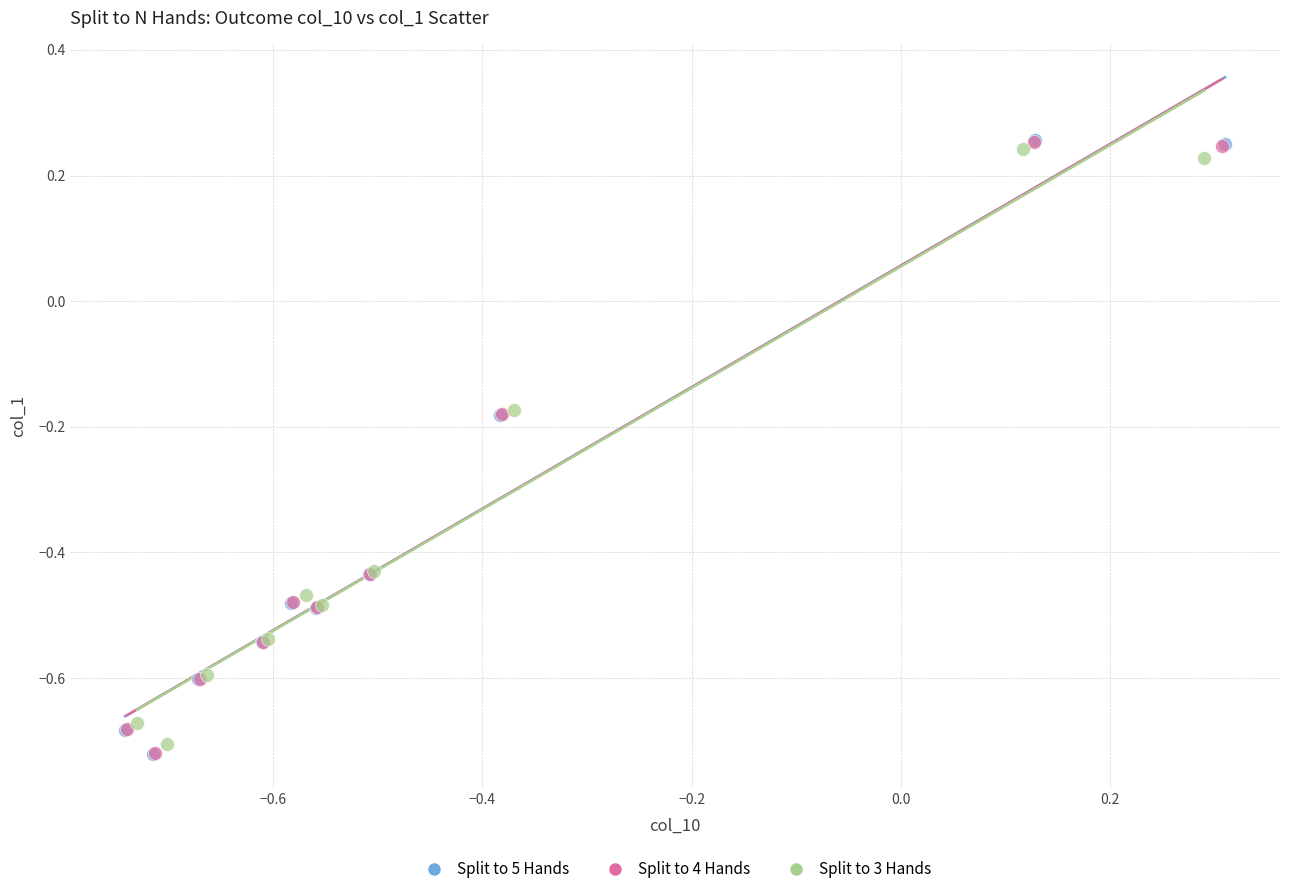

Which series has the largest Y range (max minus min)?

Split to 5 Hands